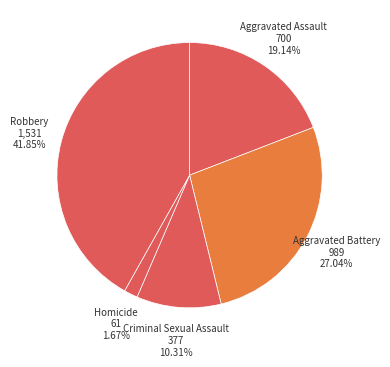

Combined, do Criminal Sexual Assault and Homicide account for over 50%?

No